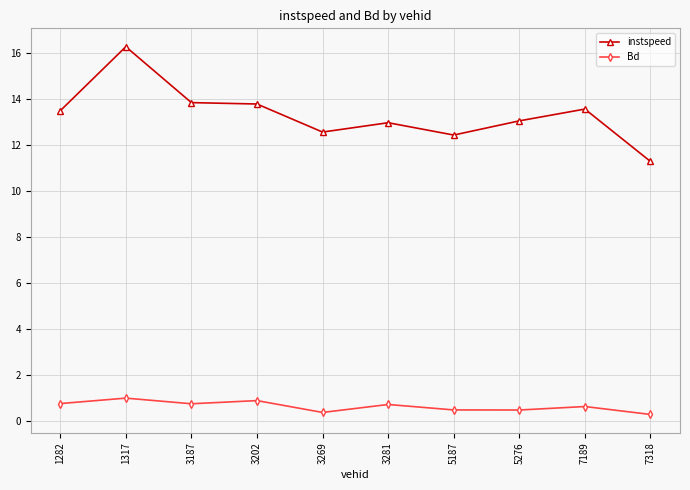

What is the spread (max minus min) of values at 5276?

12.6